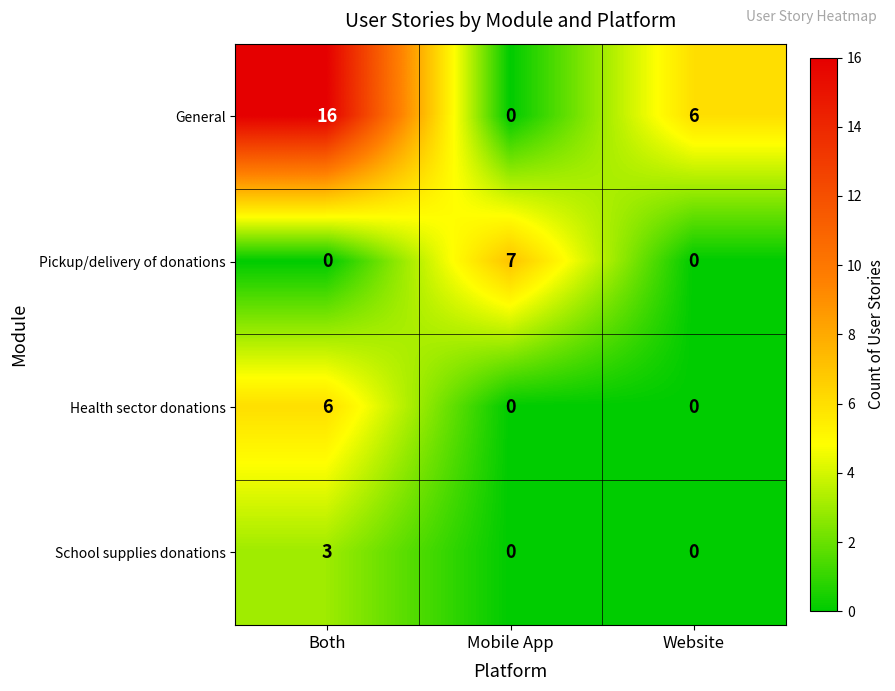

Count the number of categories in the chart.

3